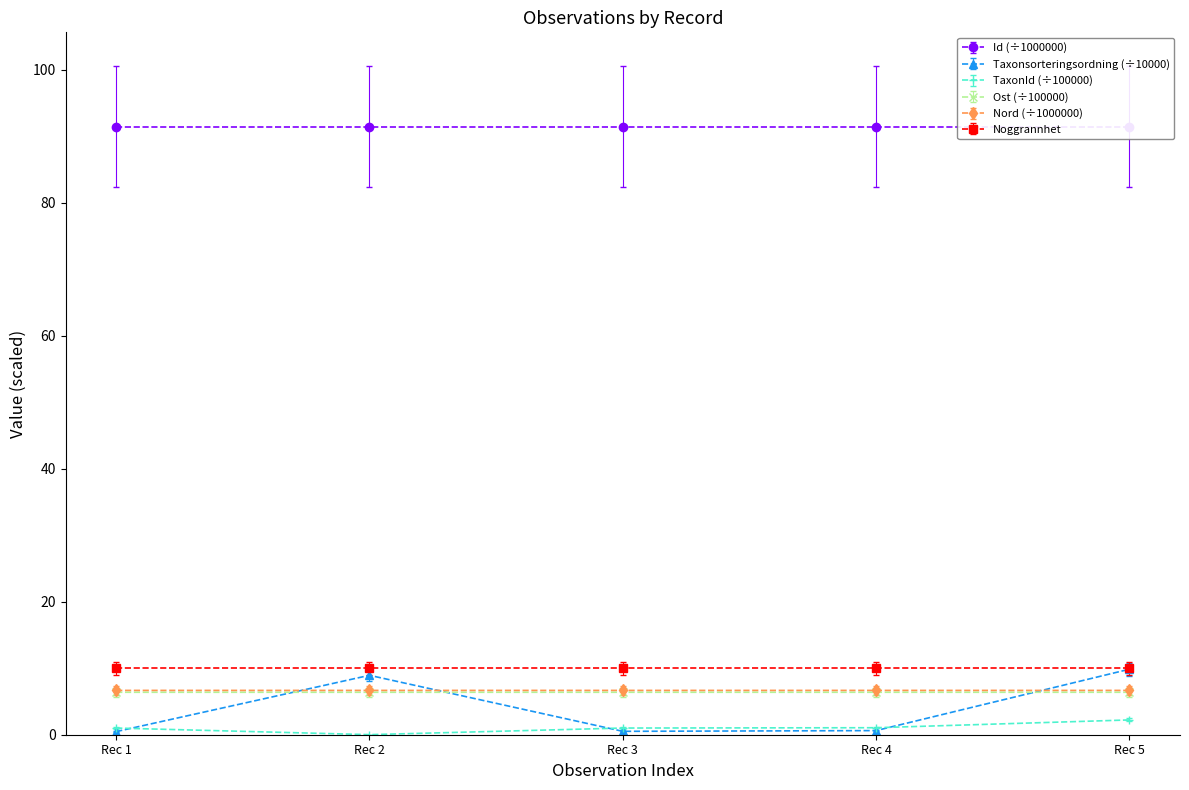

Is this an area chart (filled region under the line)?

No